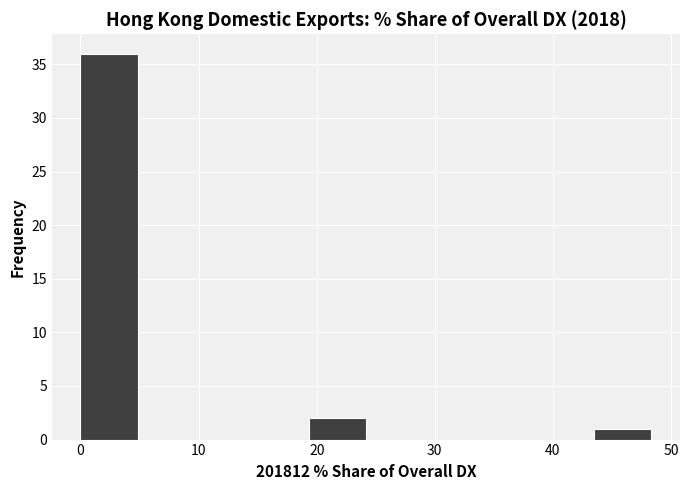

Over which range of the x-axis is the bar tallest?

0 to 5